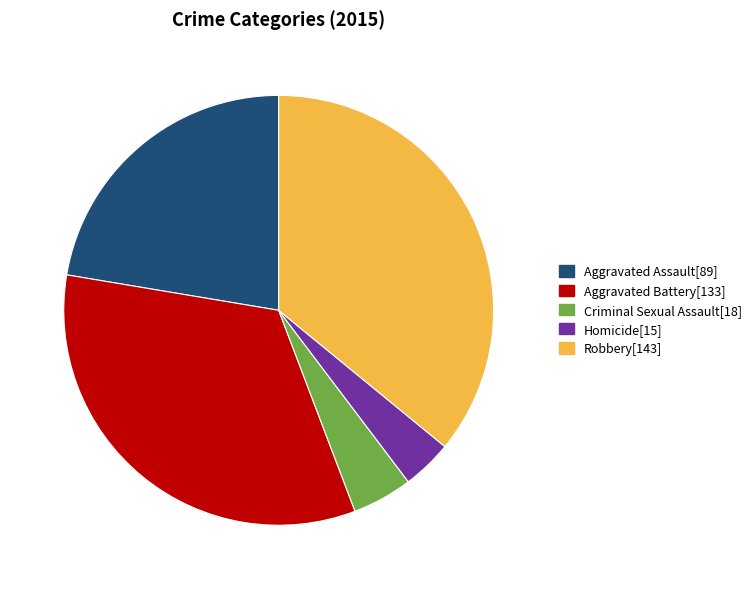

Rank the categories by value from highest to lowest.

Robbery, Aggravated Battery, Aggravated Assault, Criminal Sexual Assault, Homicide